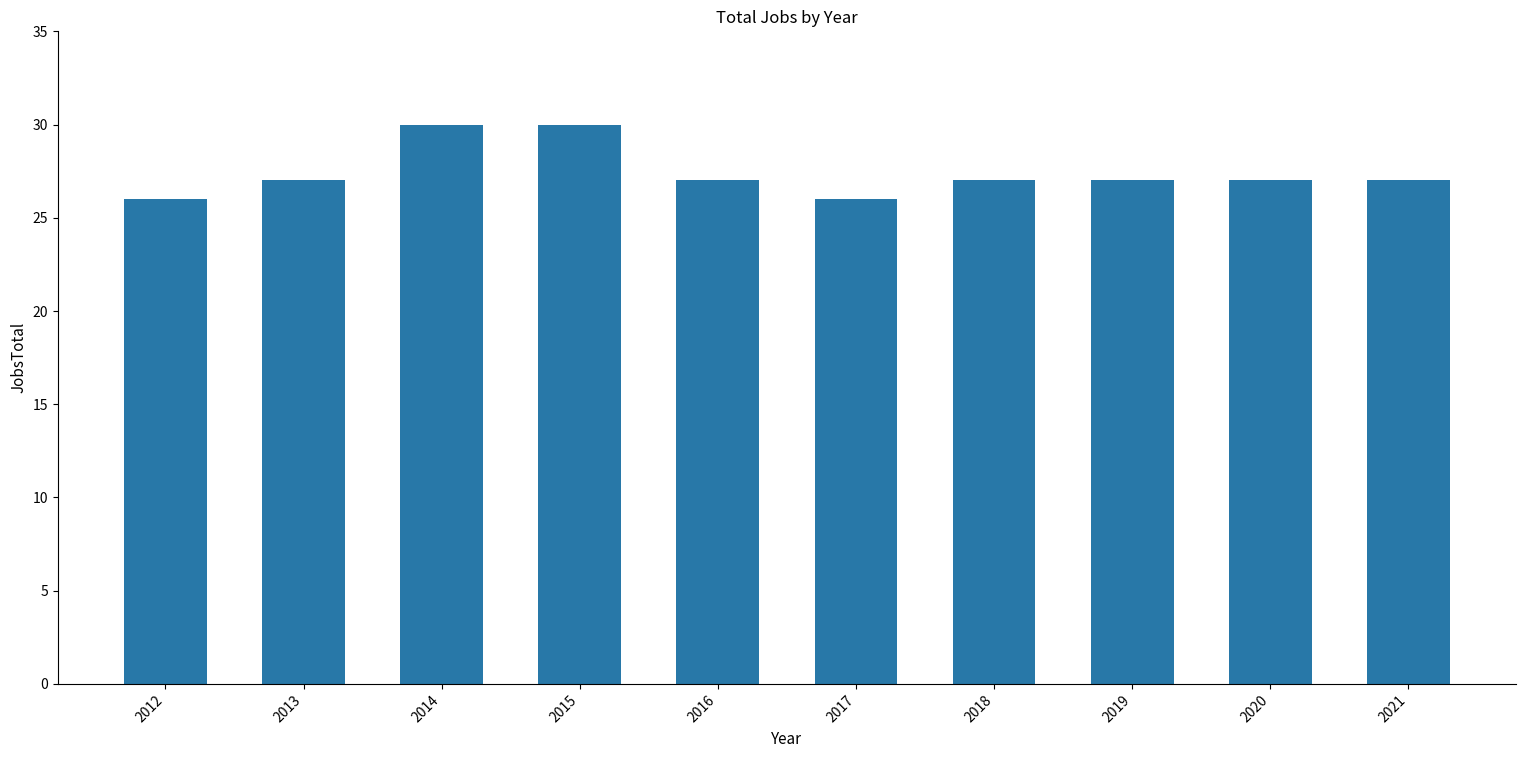

What is the difference between the second highest and second lowest values?

4